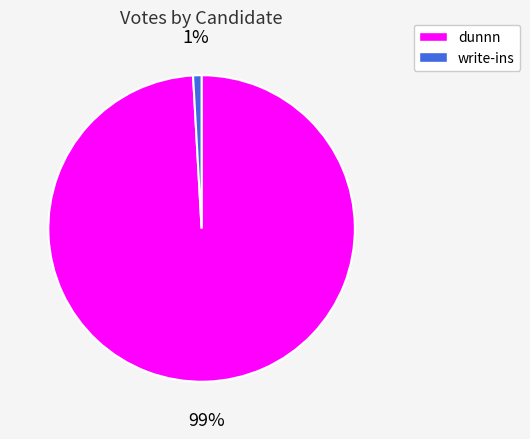

What is the largest slice in the pie chart?

dunnn